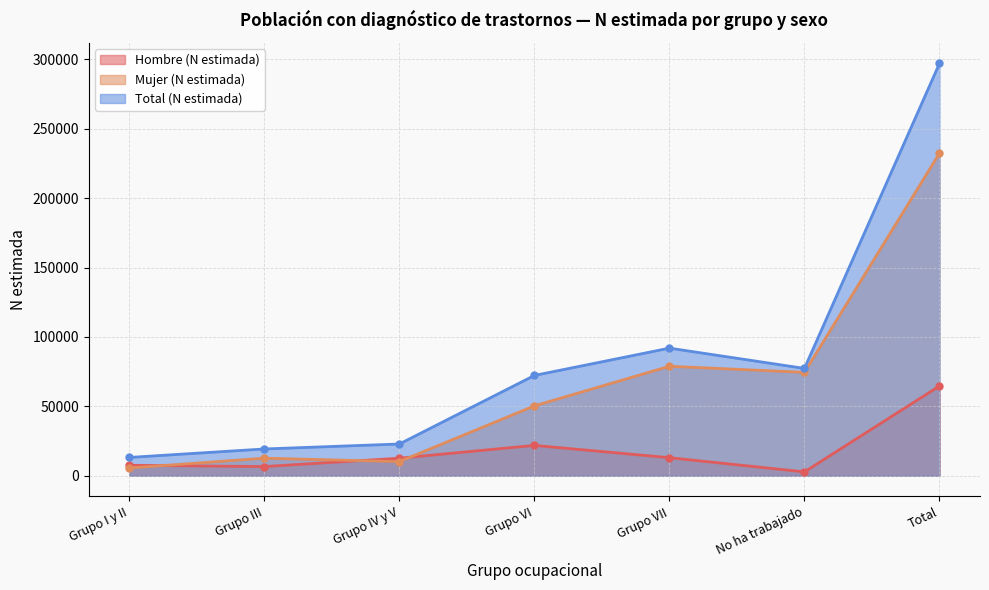

Where is Hombre (N estimada) nearest to the value 33751?

Grupo VI